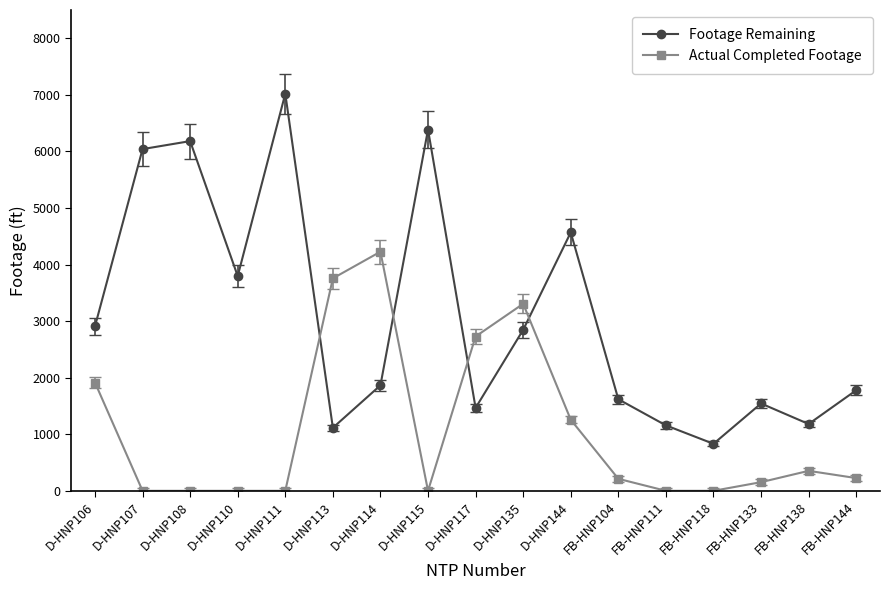

How many categories are shown in the chart?

17